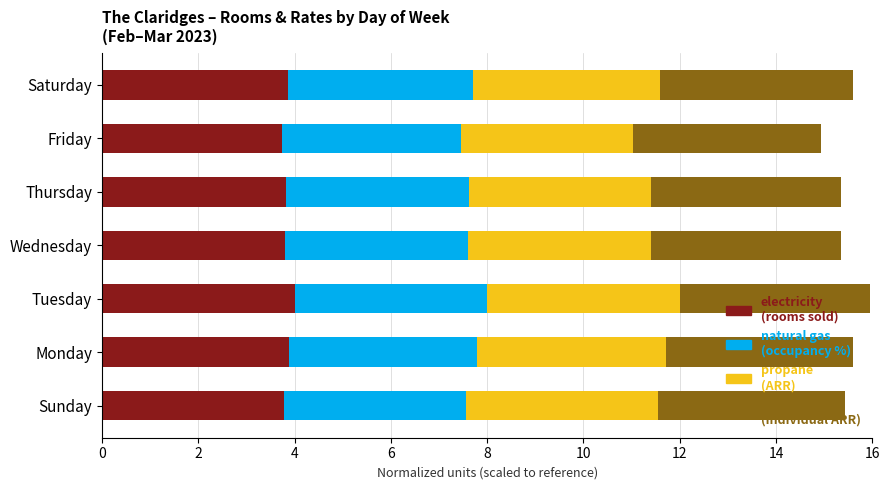

What is the total value across all series at Saturday?

15.6